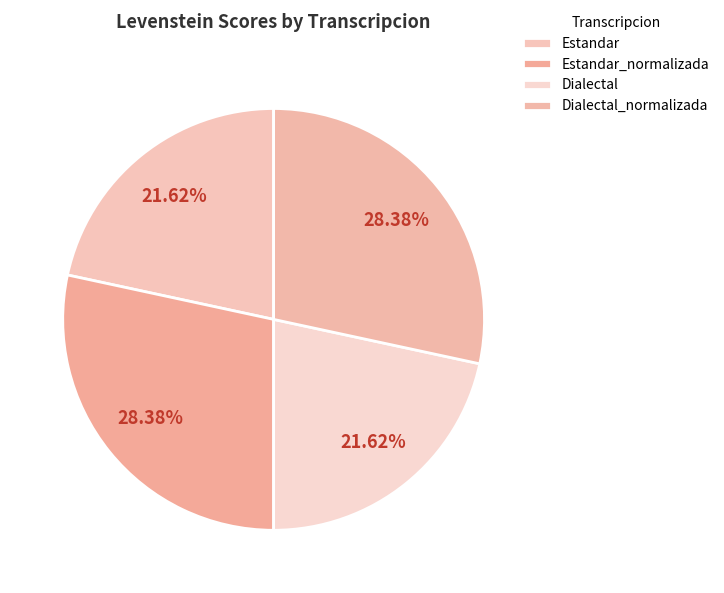

How many segments does this pie chart have?

4